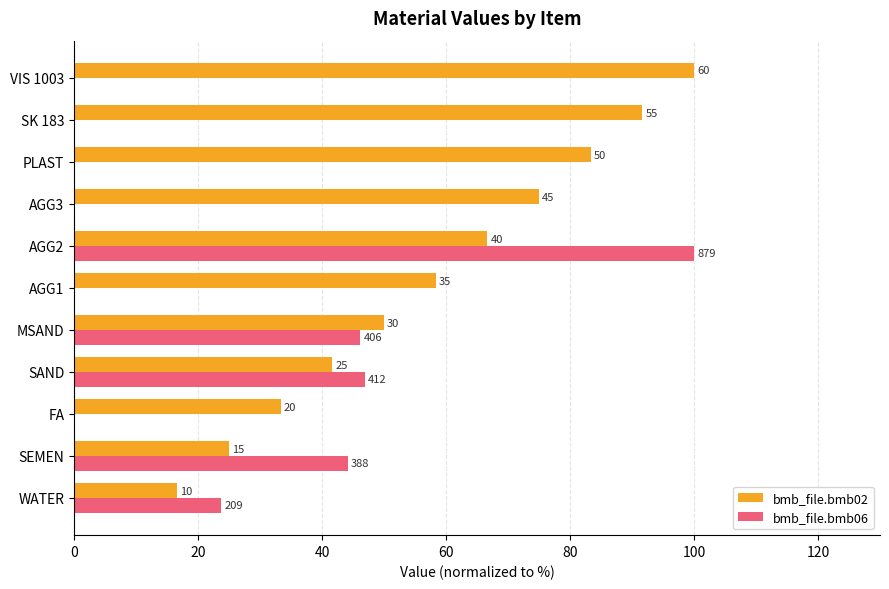

What are all the series names shown in the legend?

bmb_file.bmb02, bmb_file.bmb06